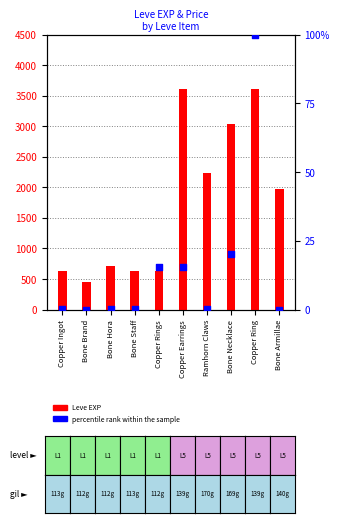

At how many categories does at least one series exceed 3110?

2